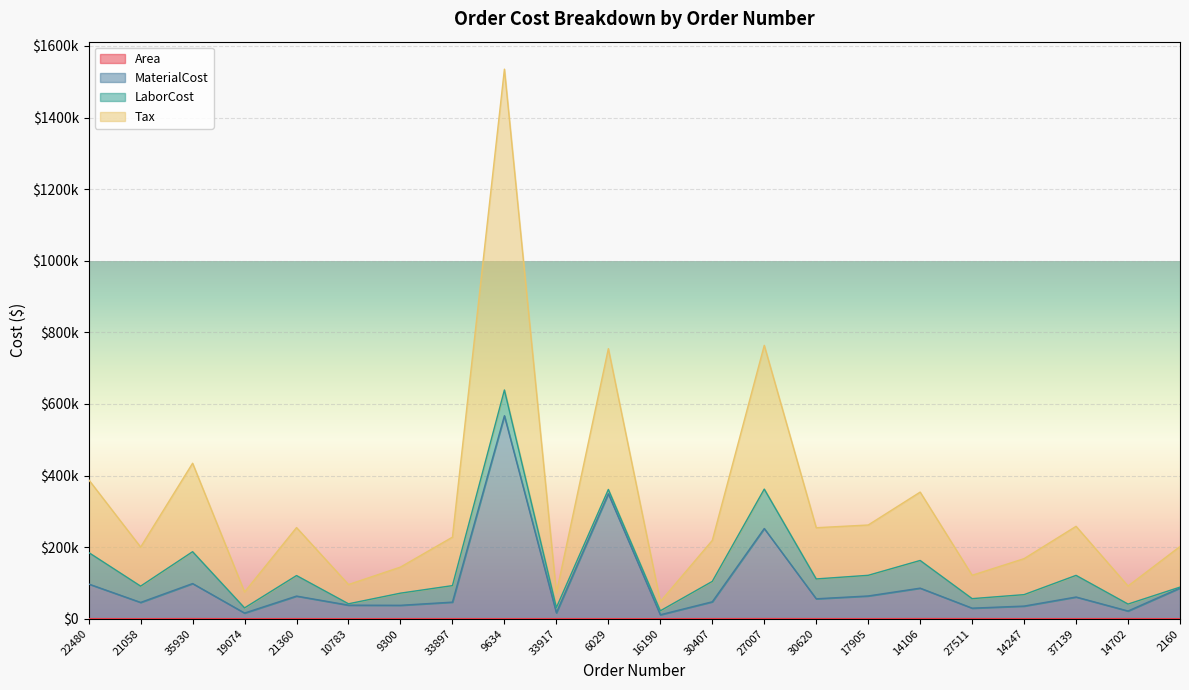

Is it true that Area equals 74.8 at 37139?

False